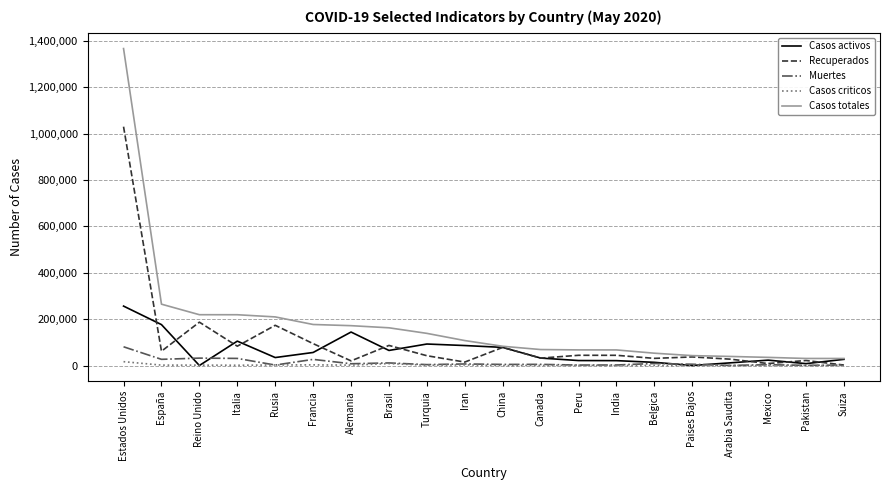

True or false: Recuperados has a value of 42180 at Turquia.

True